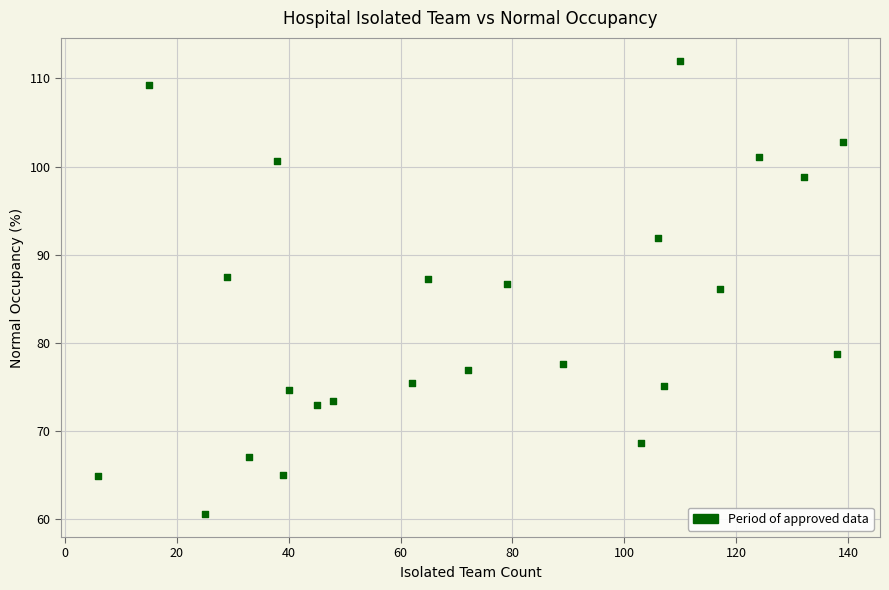

What is the range of X values (max minus min)?

133.0